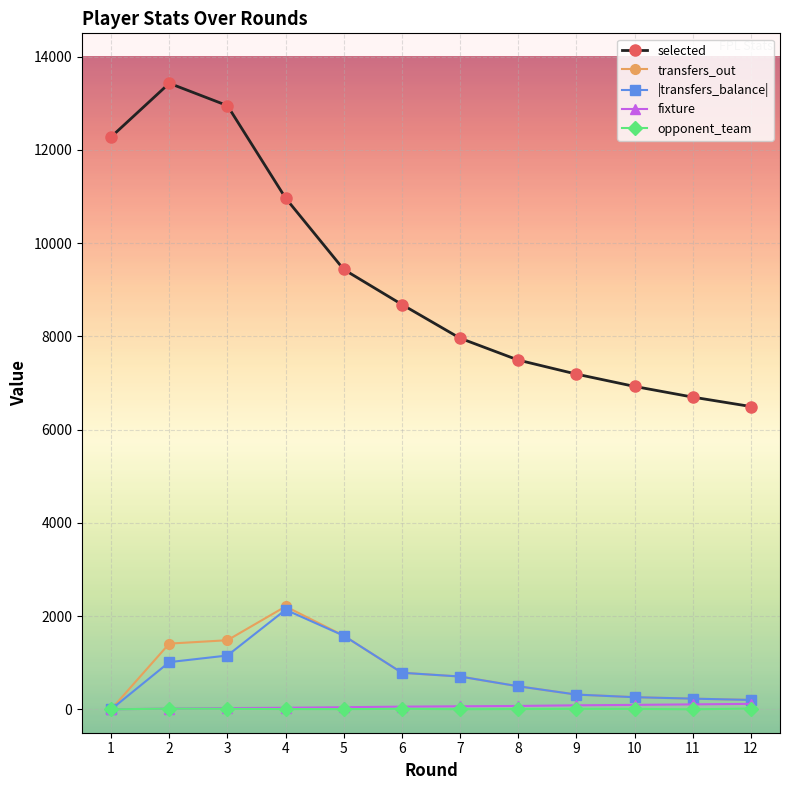

What is the sum of all selected values?

110506